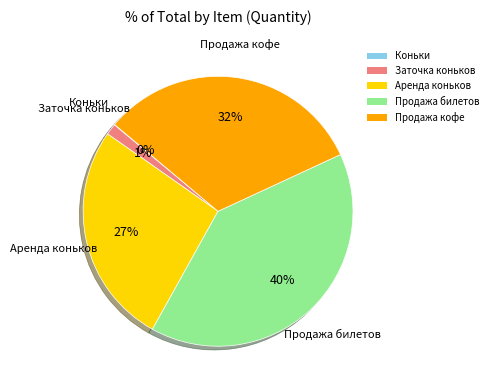

To the nearest percent, what portion does Заточка коньков represent?

1%